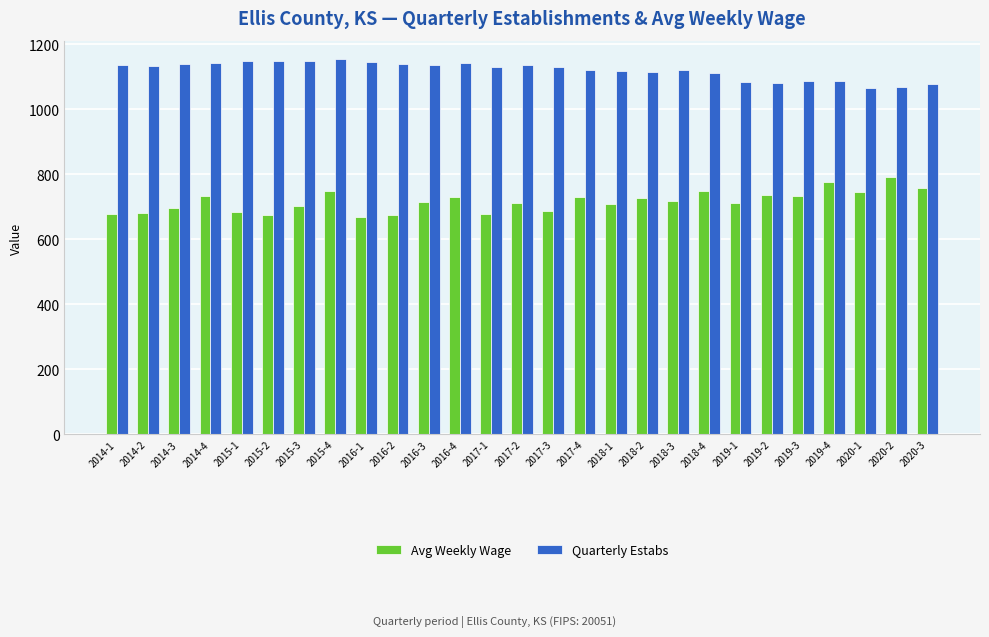

What is the minimum value shown in the chart?

667